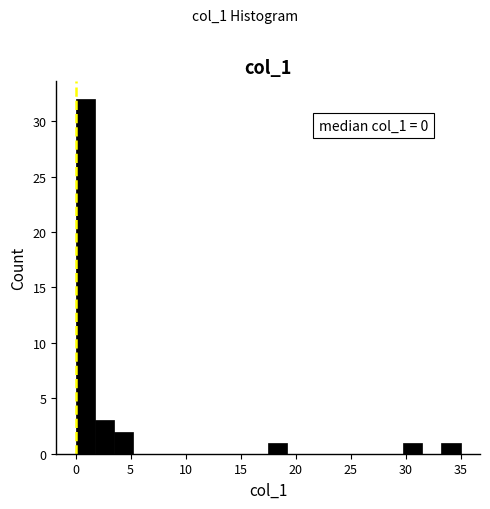

Around what value on the x-axis is the tallest bar? Give the approximate position of its centre, as read against the axis.

1.0